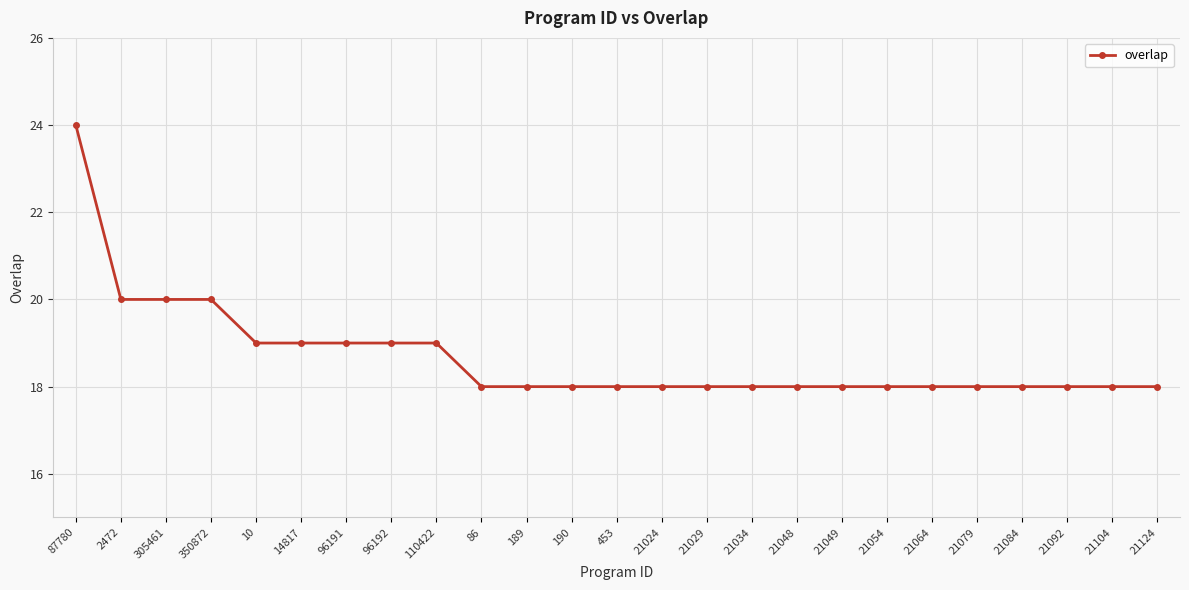

What is the sum of the values at 190 and 21024?

36